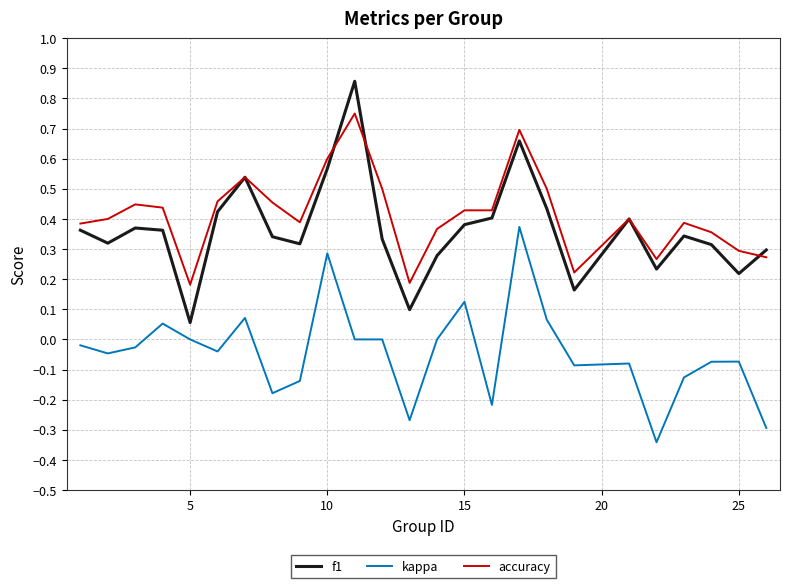

List the series in order of their peak value, lowest first.

kappa, accuracy, f1